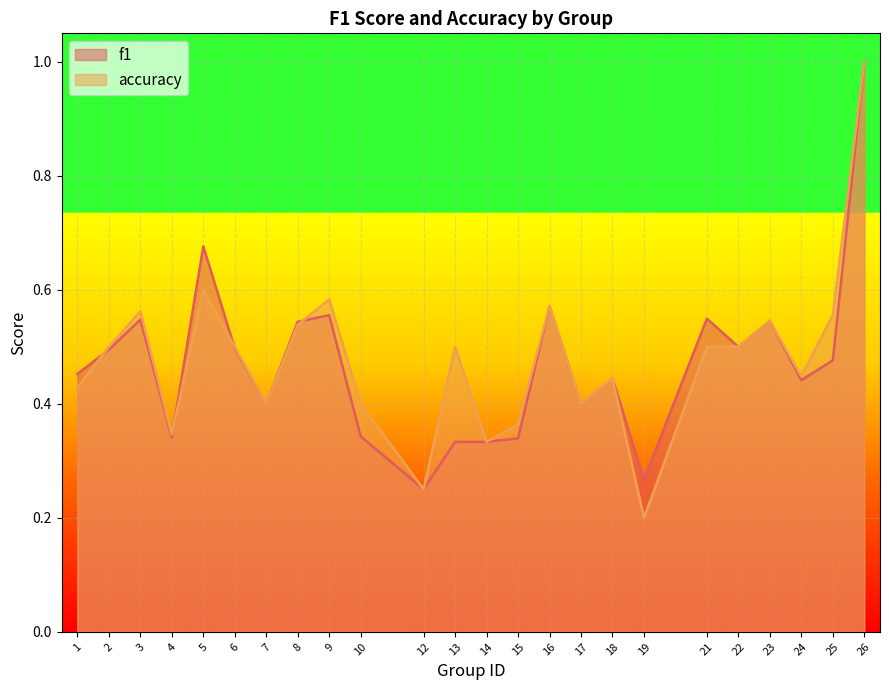

What is the value of the accuracy point at the 1st from the left?

0.4